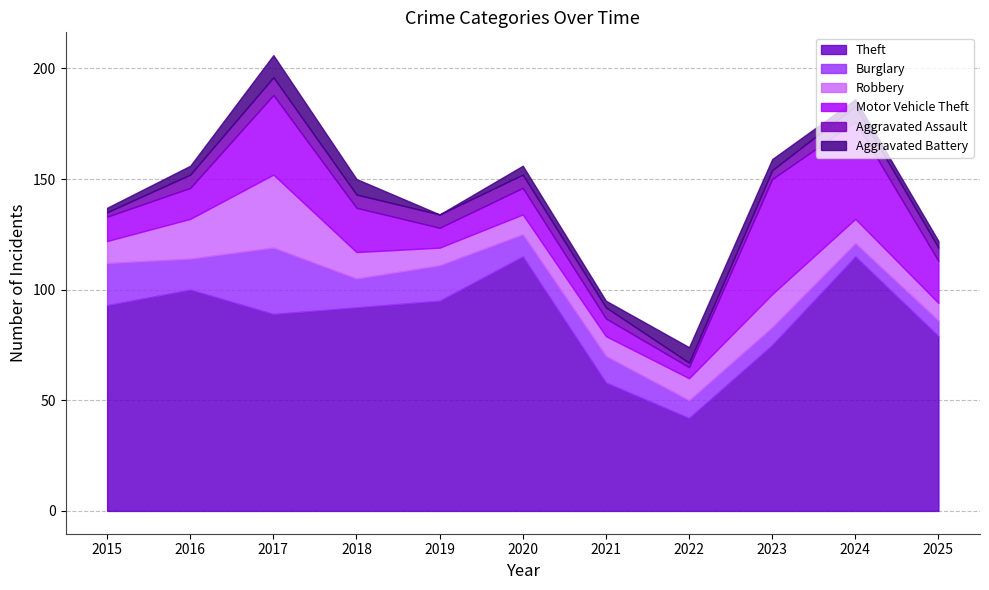

Reading left to right, what are all the values shown in this chart?

Theft: 2015=93	2016=100	2017=89	2018=92	2019=95	2020=115	2021=58	2022=42	2023=75	2024=115	2025=79
Burglary: 2015=19	2016=14	2017=30	2018=13	2019=16	2020=10	2021=12	2022=8	2023=8	2024=6	2025=7
Robbery: 2015=10	2016=18	2017=33	2018=12	2019=8	2020=9	2021=9	2022=10	2023=15	2024=11	2025=8
Motor Vehicle Theft: 2015=11	2016=14	2017=36	2018=20	2019=9	2020=12	2021=8	2022=5	2023=52	2024=44	2025=19
Aggravated Assault: 2015=2	2016=6	2017=8	2018=6	2019=6	2020=6	2021=5	2022=2	2023=4	2024=7	2025=6
Aggravated Battery: 2015=2	2016=4	2017=10	2018=7	2019=0	2020=4	2021=3	2022=7	2023=5	2024=3	2025=3